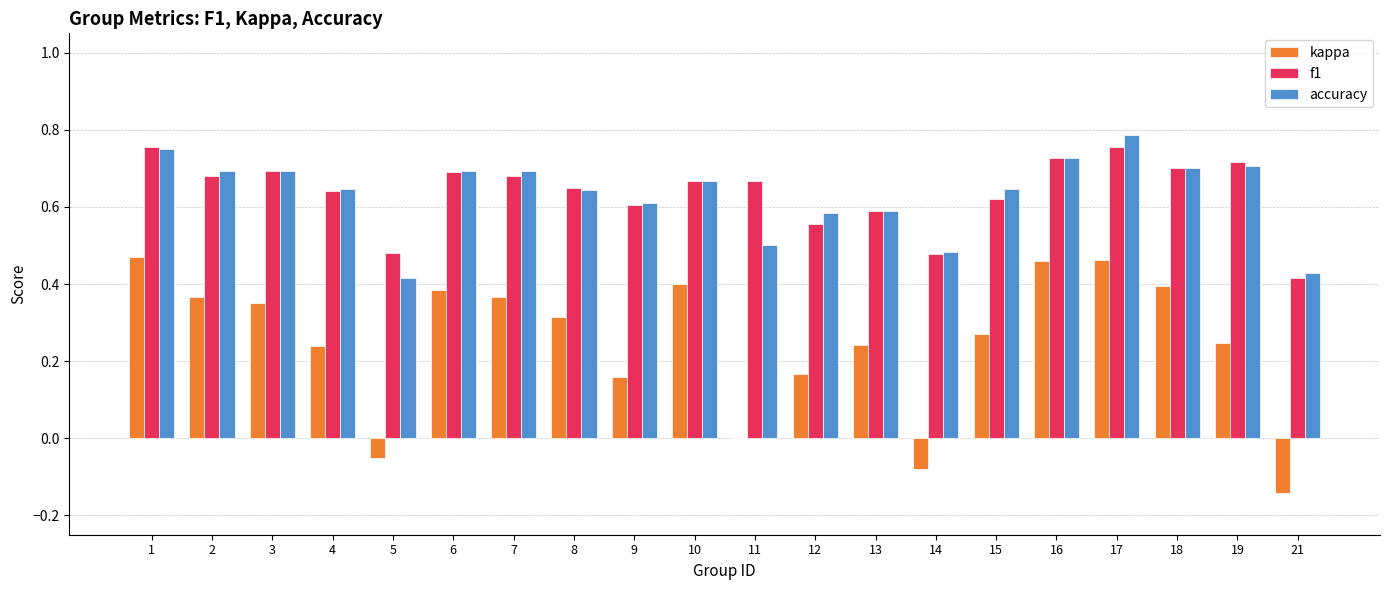

Is the value of kappa at 2 greater than the value of f1 at 21?

No